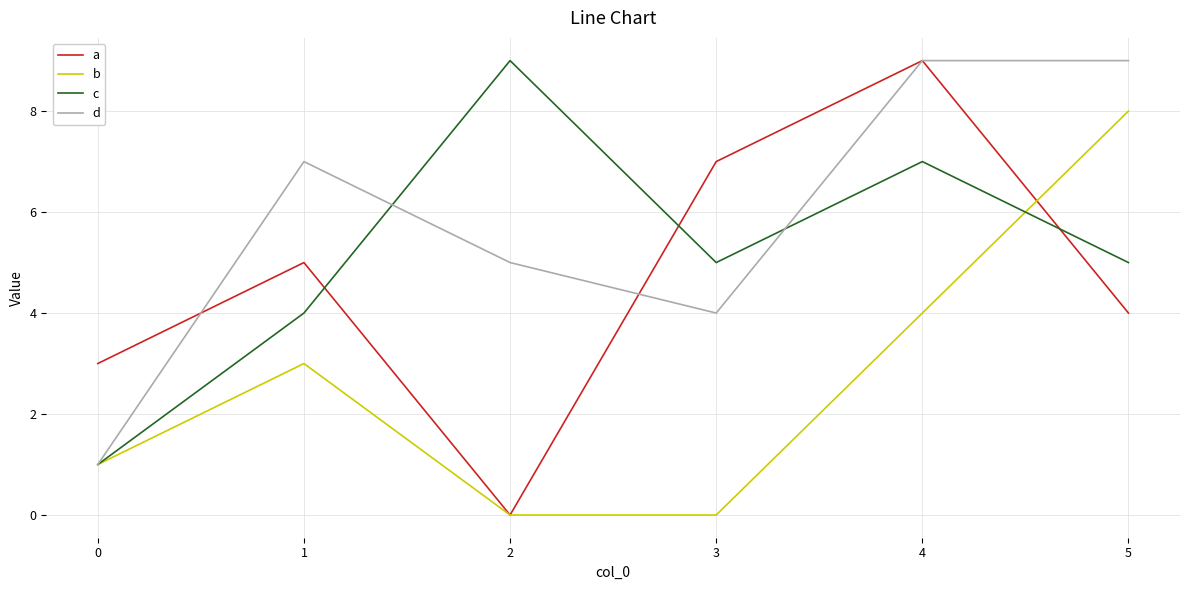

Which series has the largest total across all categories?

d